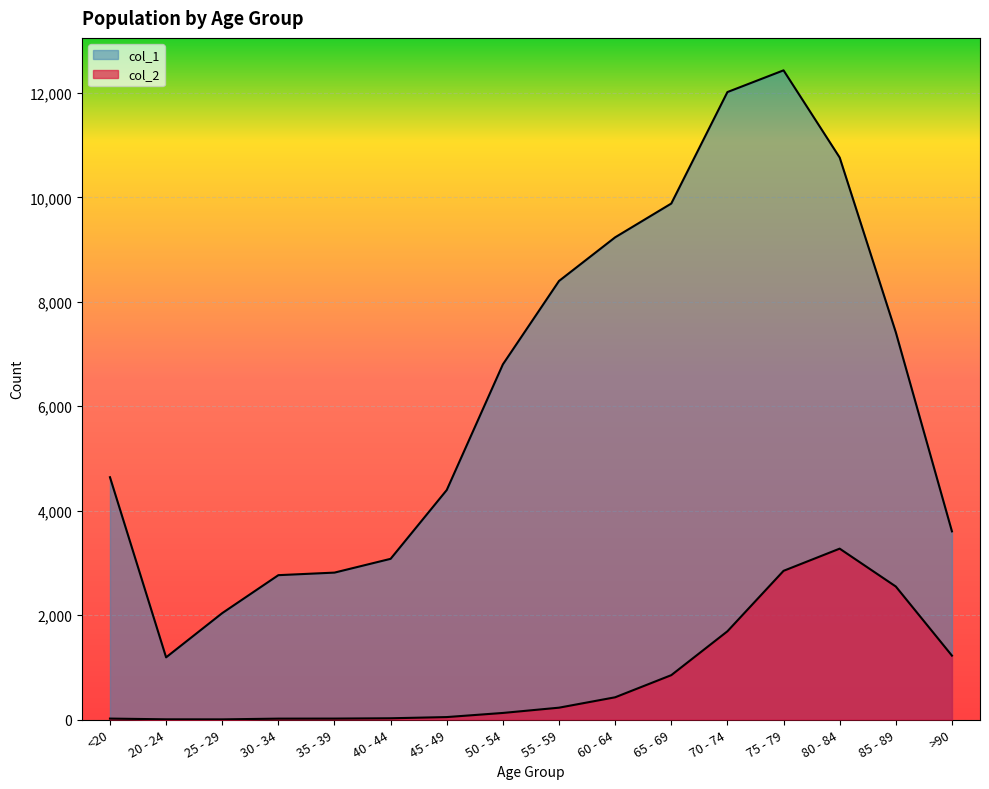

Reading right to left, transcribe all the data shown in this chart.

col_1: 3604	7417	10764	12434	12018	9883	9236	8400	6803	4396	3078	2814	2765	2038	1191	4641
col_2: 1224	2548	3273	2848	1690	850	426	227	126	47	24	18	17	3	4	18